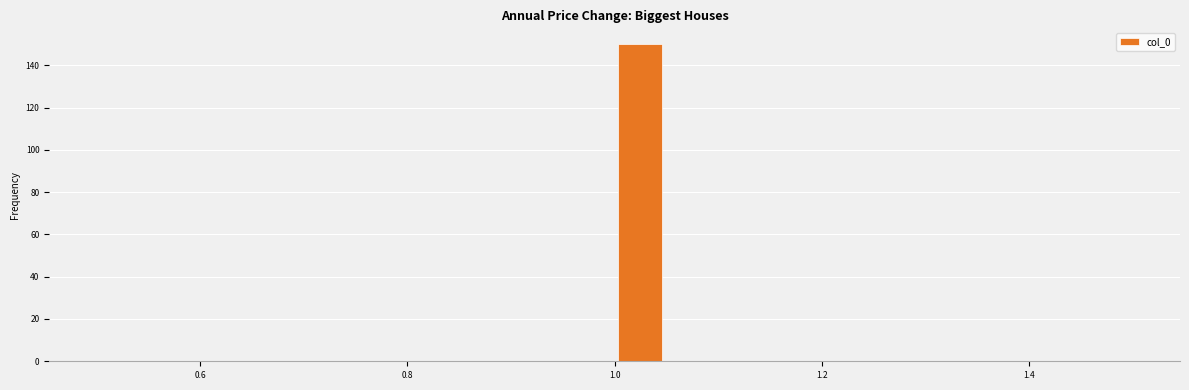

Around what value on the x-axis is the tallest bar? Give the approximate position of its centre, as read against the axis.

1.02